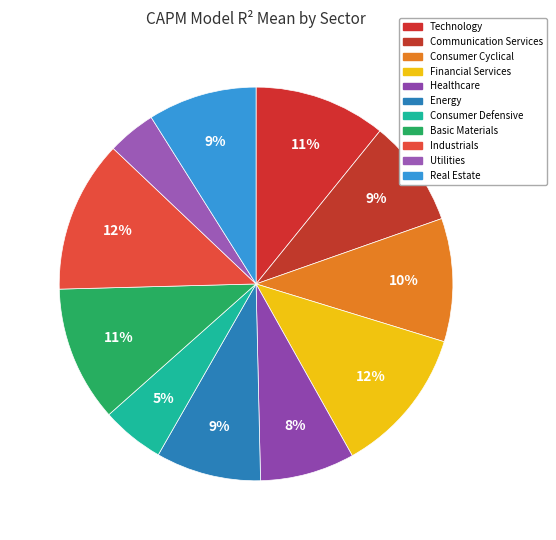

What is the smallest slice in the pie chart?

Utilities